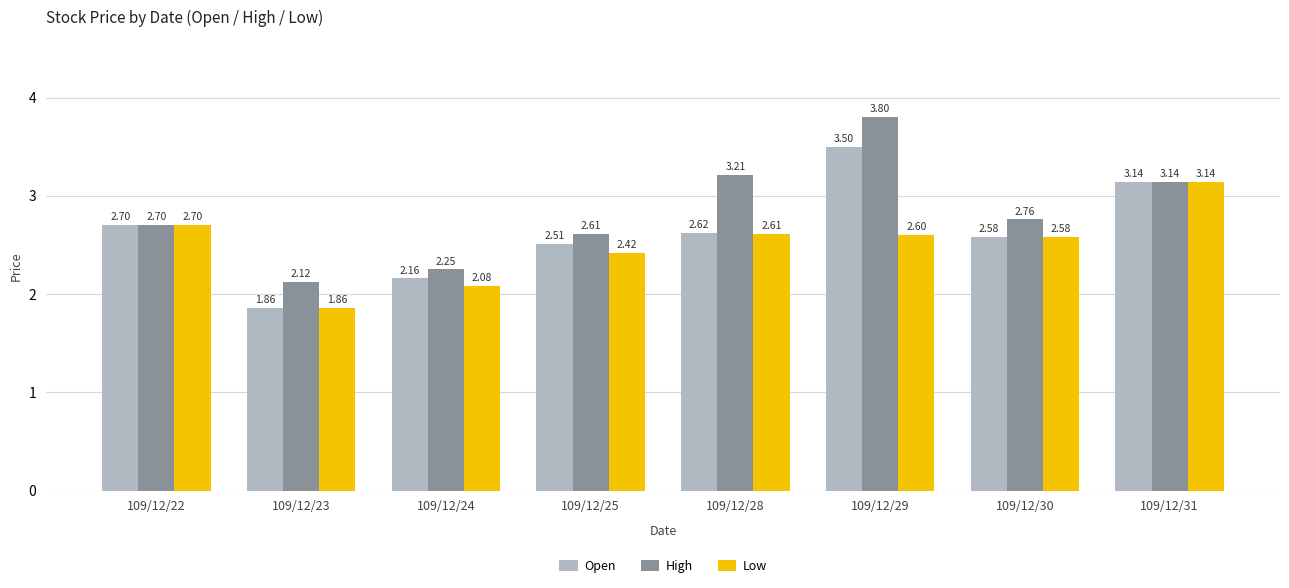

Does the chart contain any negative values?

No